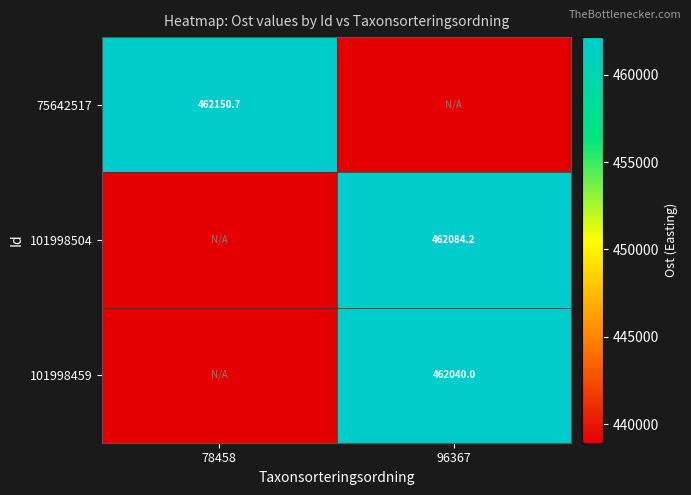

Is the value of 101998504 at 96367 greater than the value of 75642517 at 78458?

No